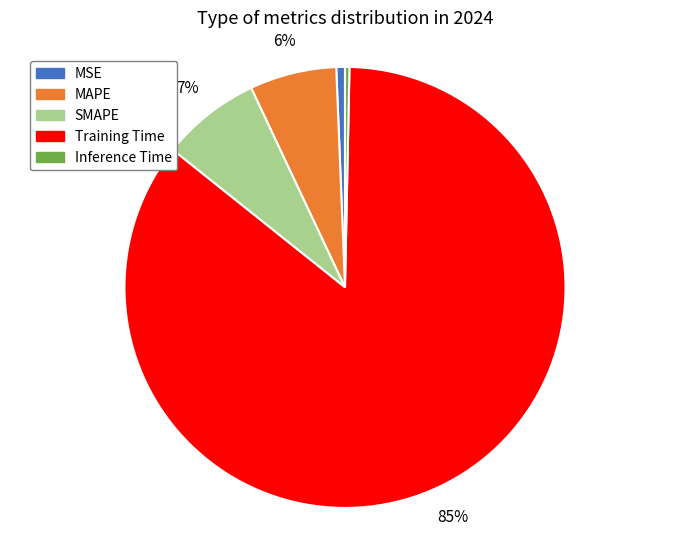

Is there a majority slice in this chart?

Yes